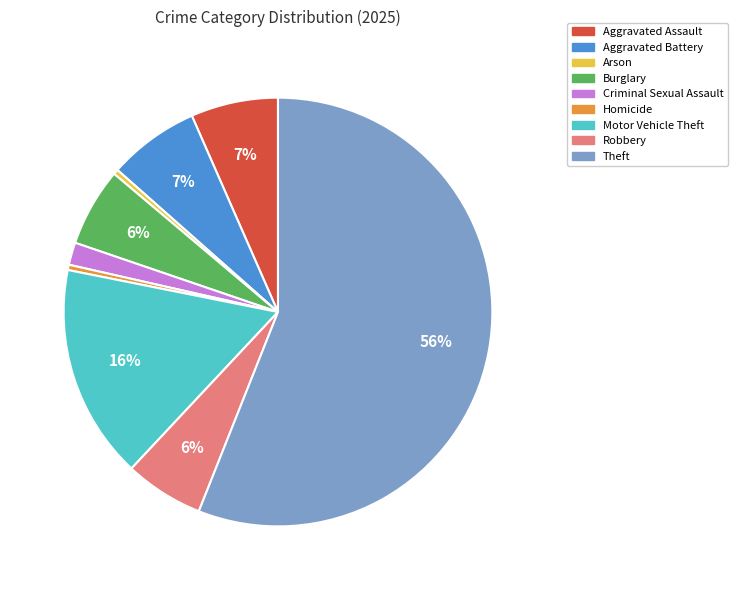

What is the largest slice in the pie chart?

Theft